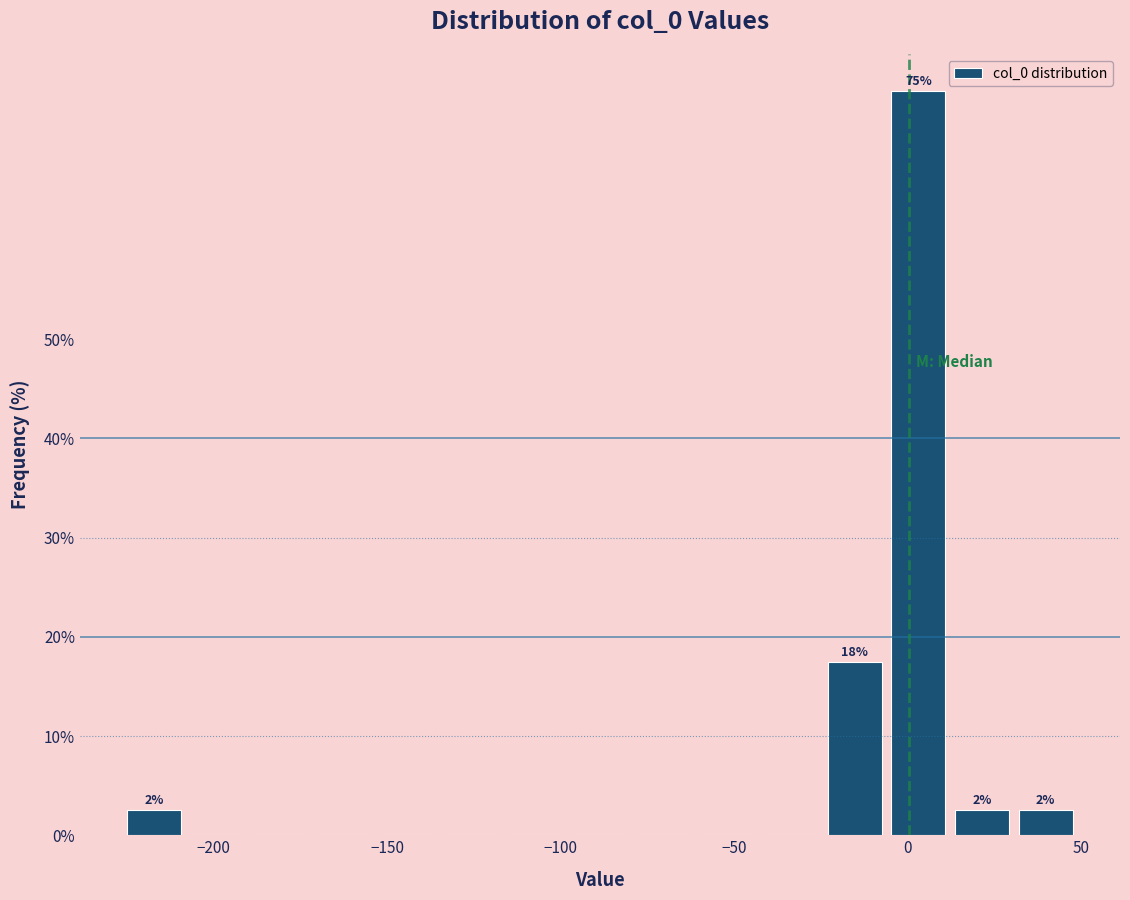

Around what value on the x-axis is the tallest bar? Give the approximate position of its centre, as read against the axis.

5